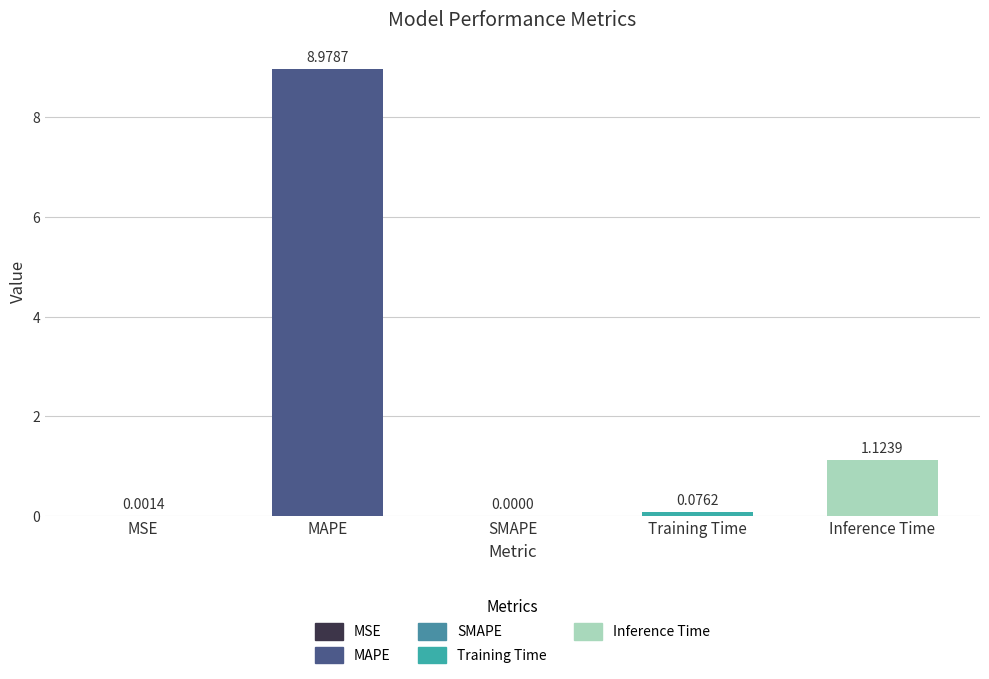

Are the bars grouped side by side (vs. stacked)?

No